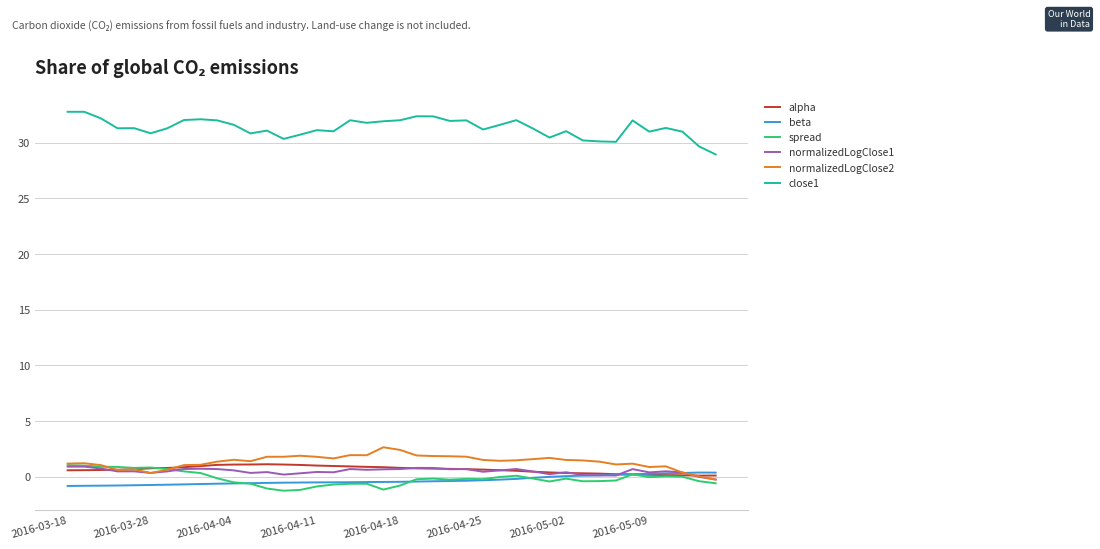

Which series has the largest total across all categories?

close1